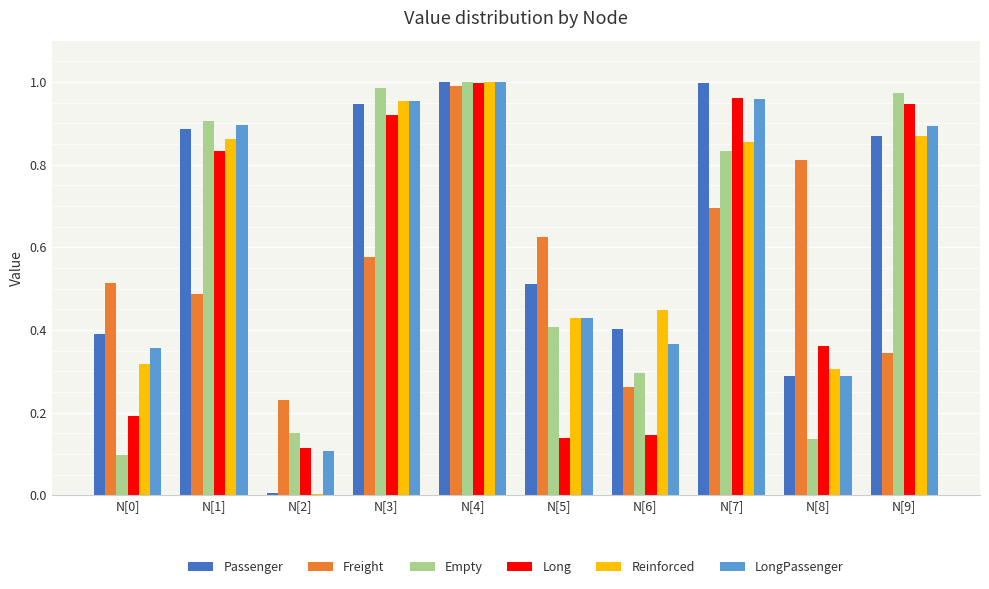

At which category is the sum across all series the highest?

N[4]